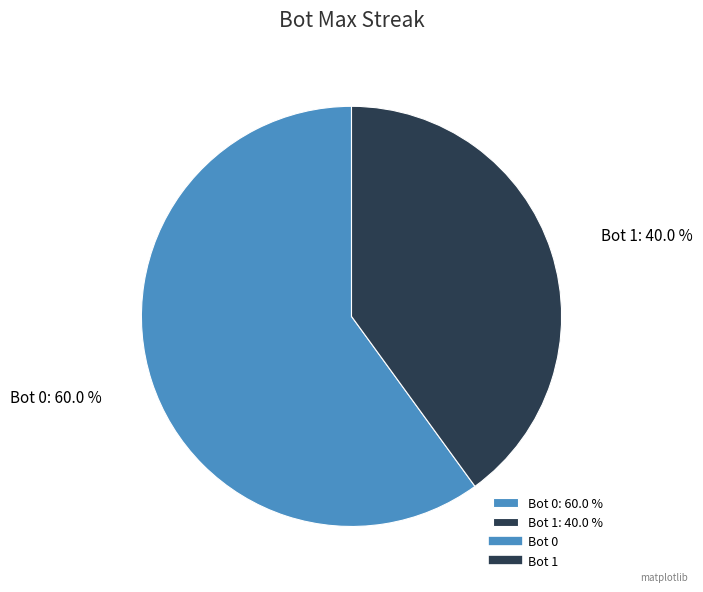

What is the ratio of the value at Bot 0: 60.0 % to the value at Bot 1: 40.0 %?

1.5